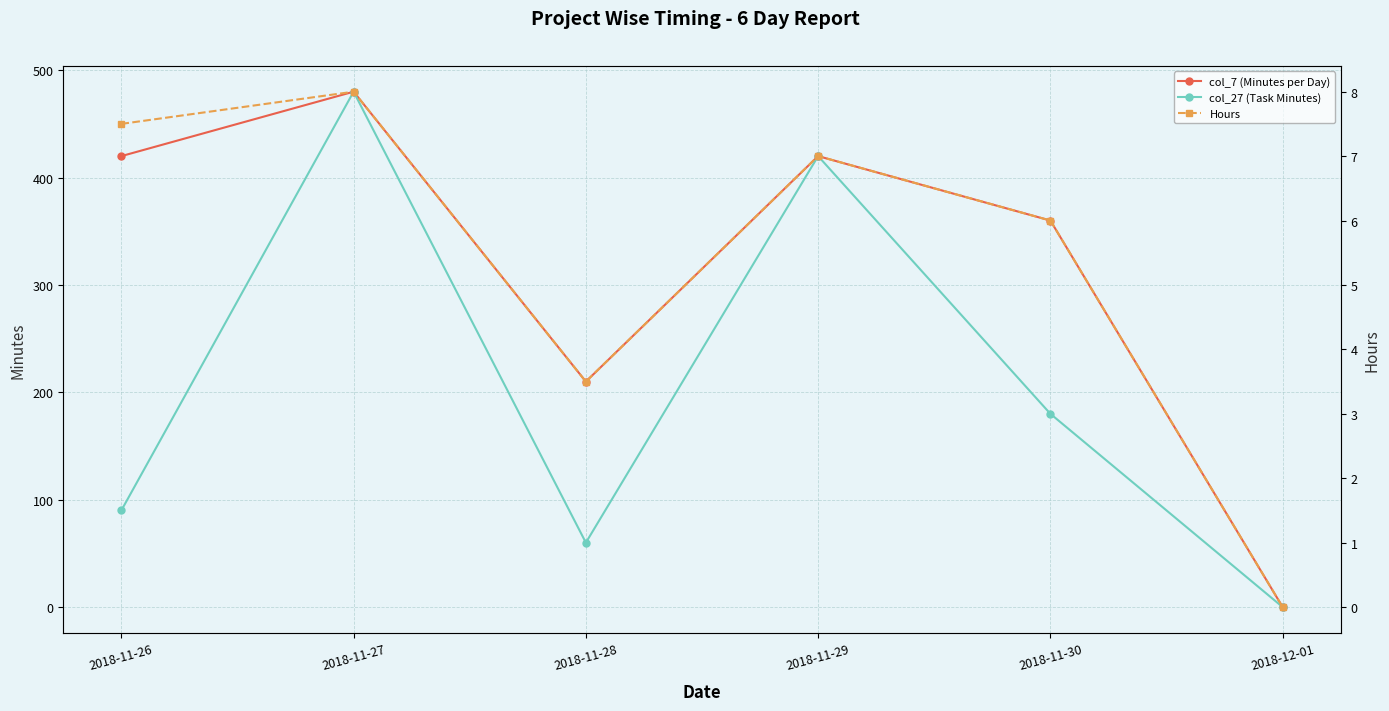

What is the value of the col_27 (Task Minutes) point at the 1st from the left?

90.0